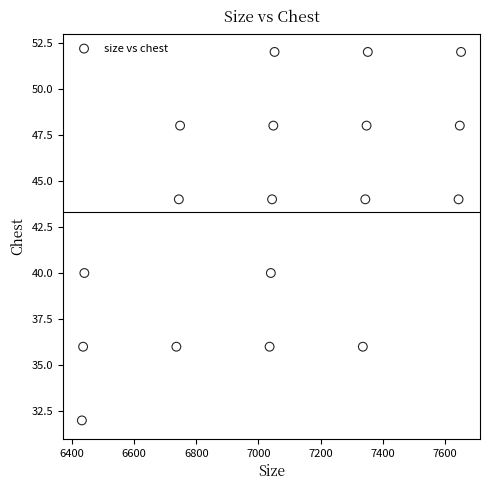

What is the range of Y values (max minus min)?

20